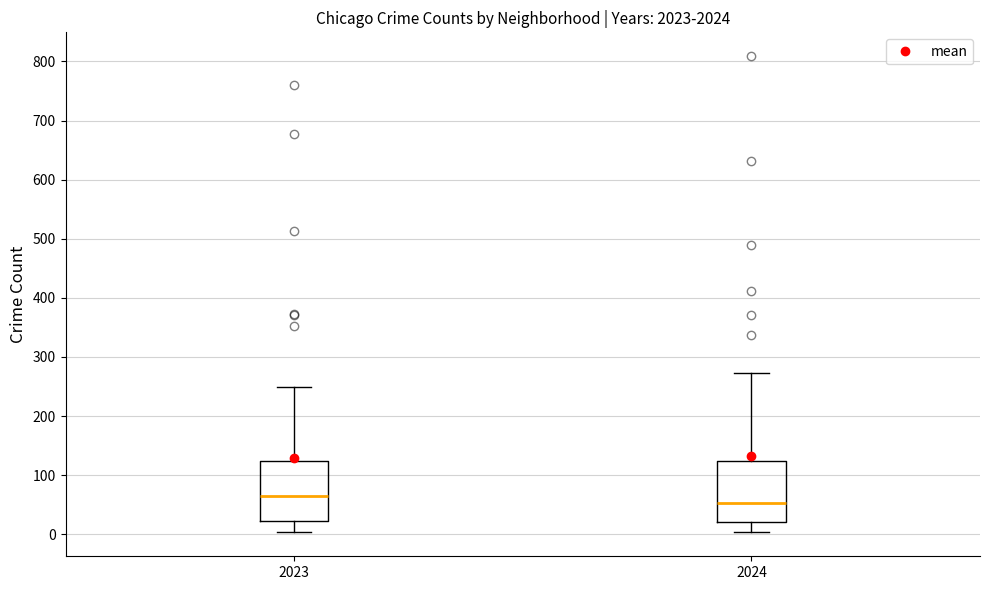

Reading left to right, read every box against the y-axis: the position of its median line, the range the box covers, and the ends of its whiskers. The values are not printed on the chart, so give them approximately, as read against the axis.

2023: median 60, box 20 to 120, whiskers 0 to 250
2024: median 50, box 20 to 120, whiskers 0 to 270